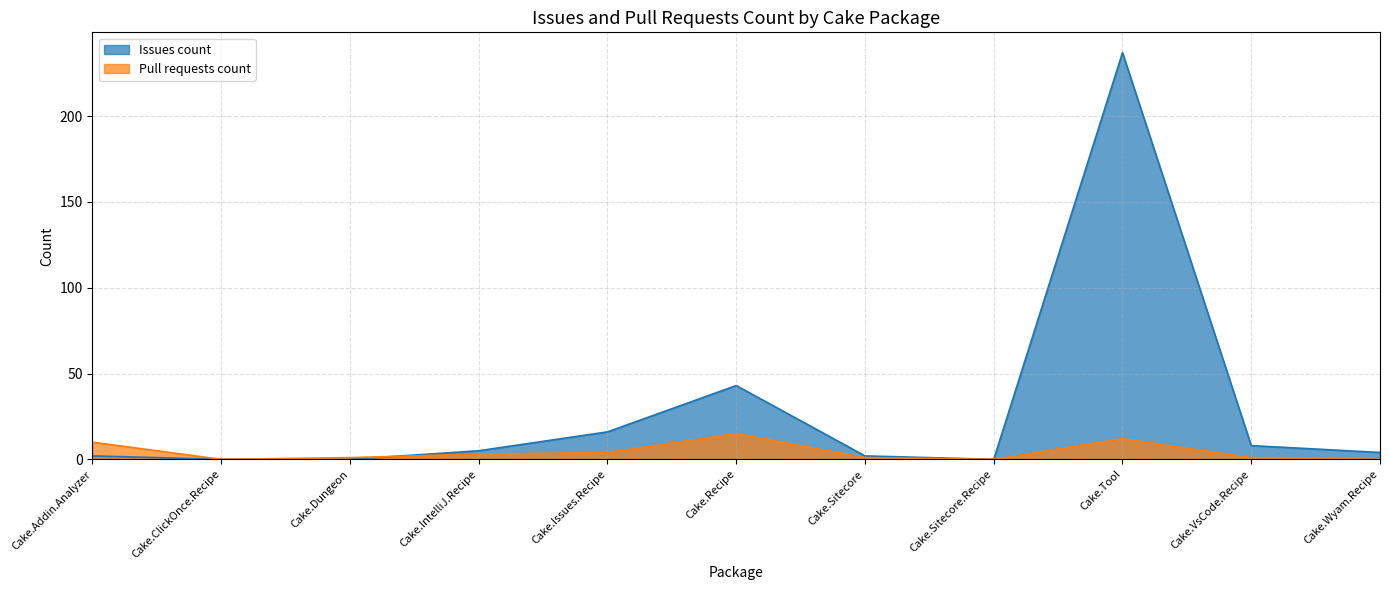

At which category does Issues count reach its first local peak?

Cake.Recipe